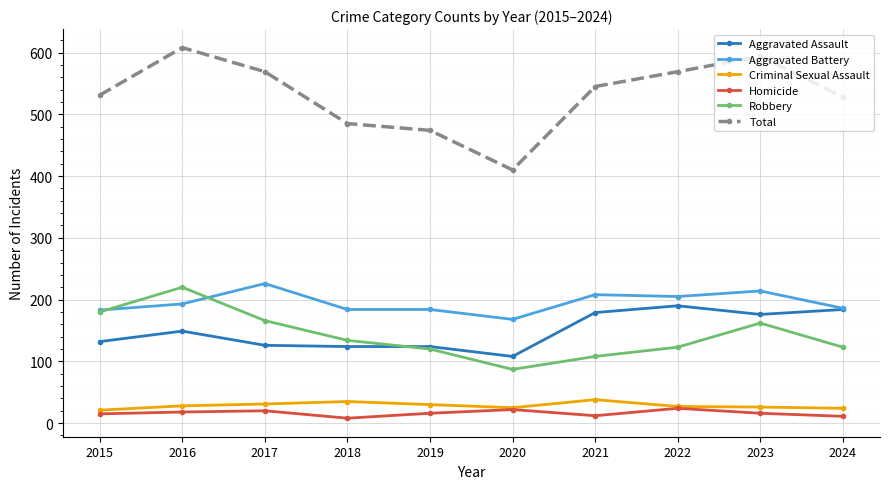

At which category does Robbery reach its first local peak?

2016